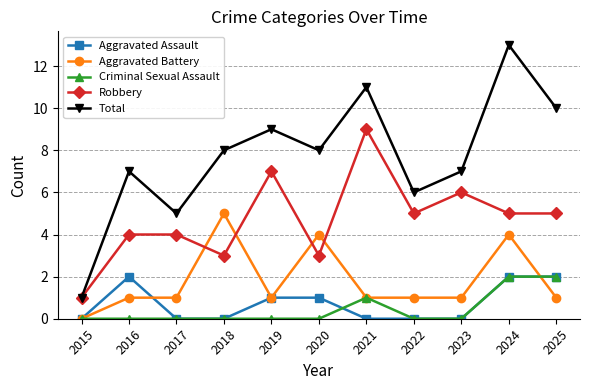

True or false: Criminal Sexual Assault and Total cross at least once.

False